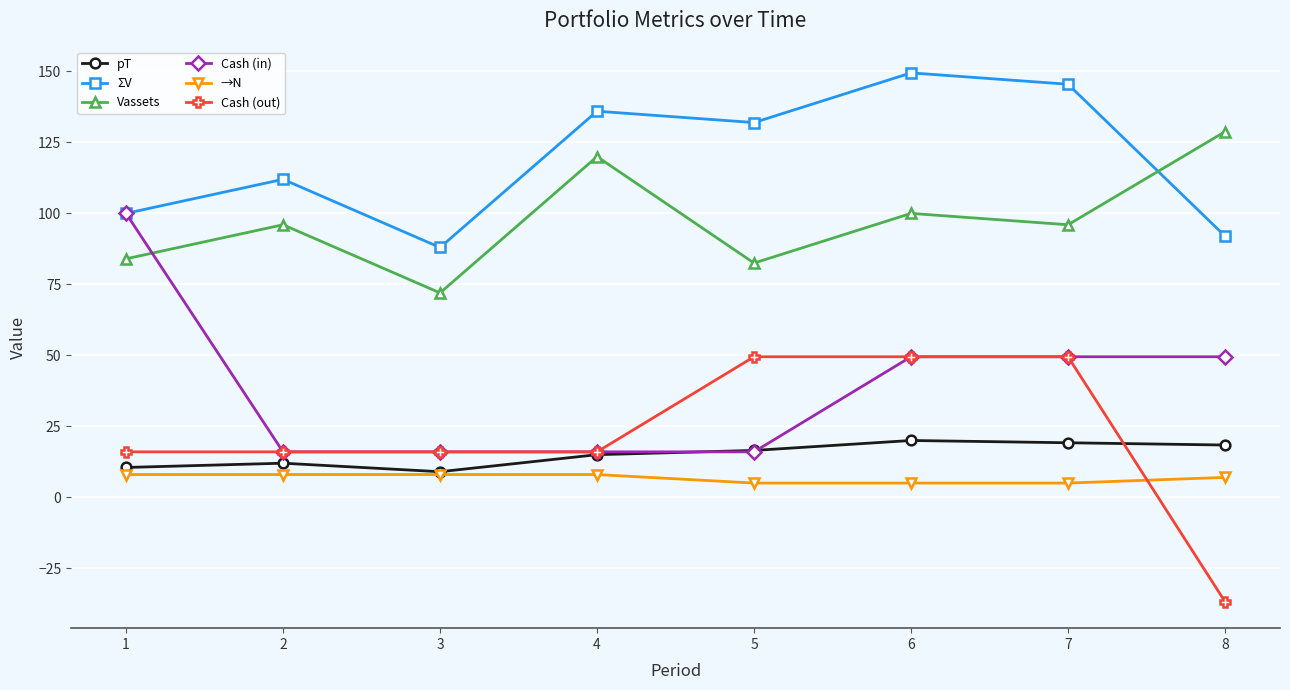

How many categories are shown in the chart?

8